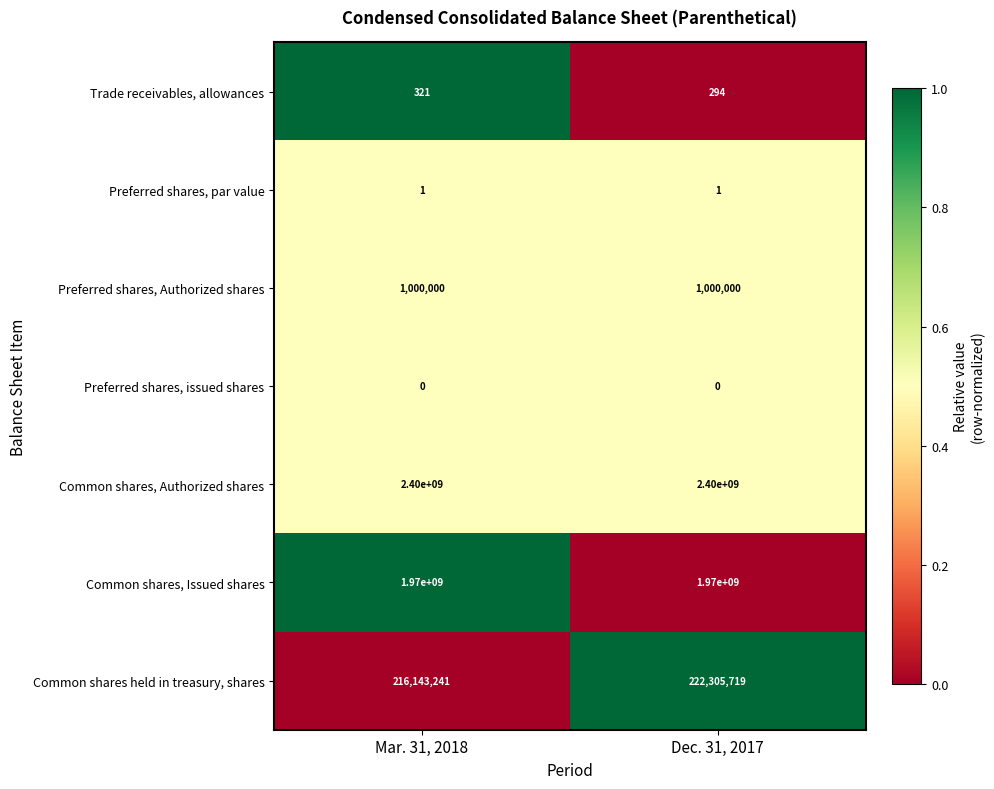

How many series are shown in this chart?

7